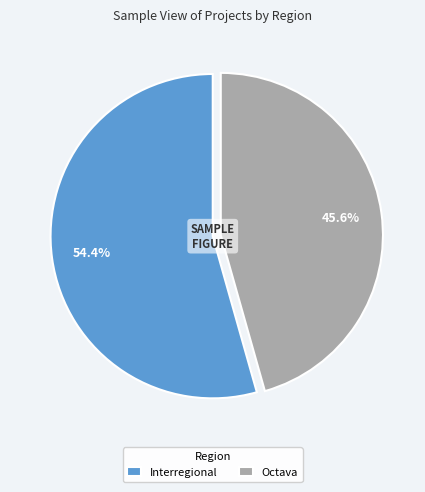

How many segments does this pie chart have?

2